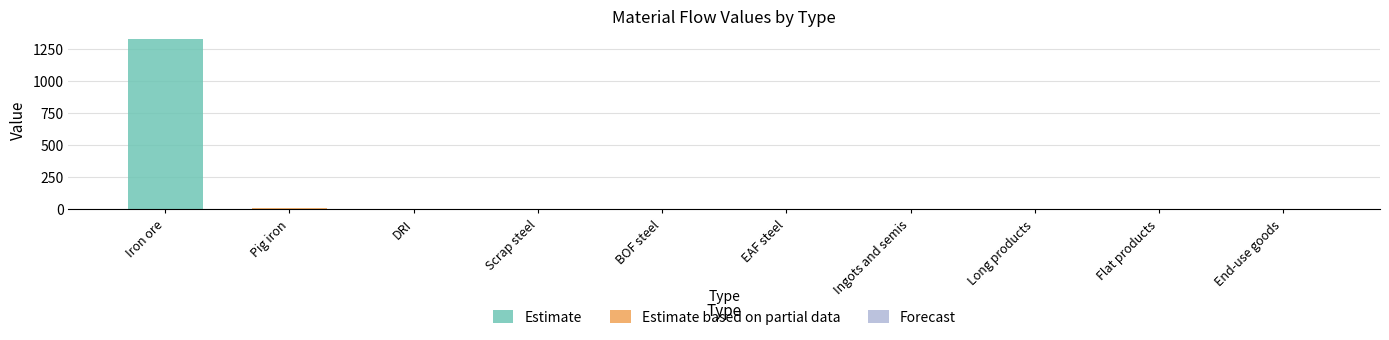

Which category has the highest value across all series?

Iron ore